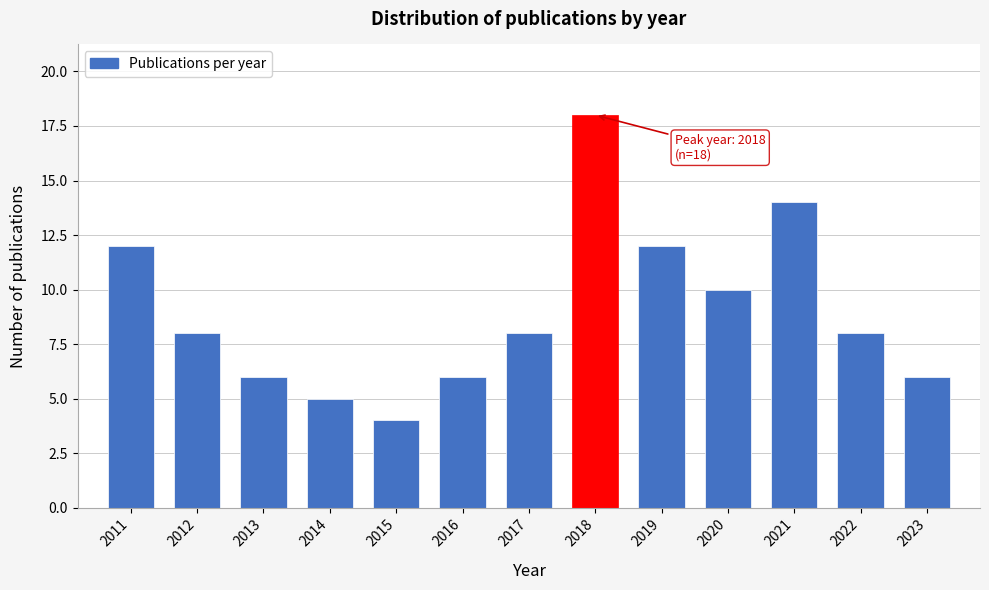

Reading left to right, list all the values displayed in this chart.

12	8	6	5	4	6	8	18	12	10	14	8	6